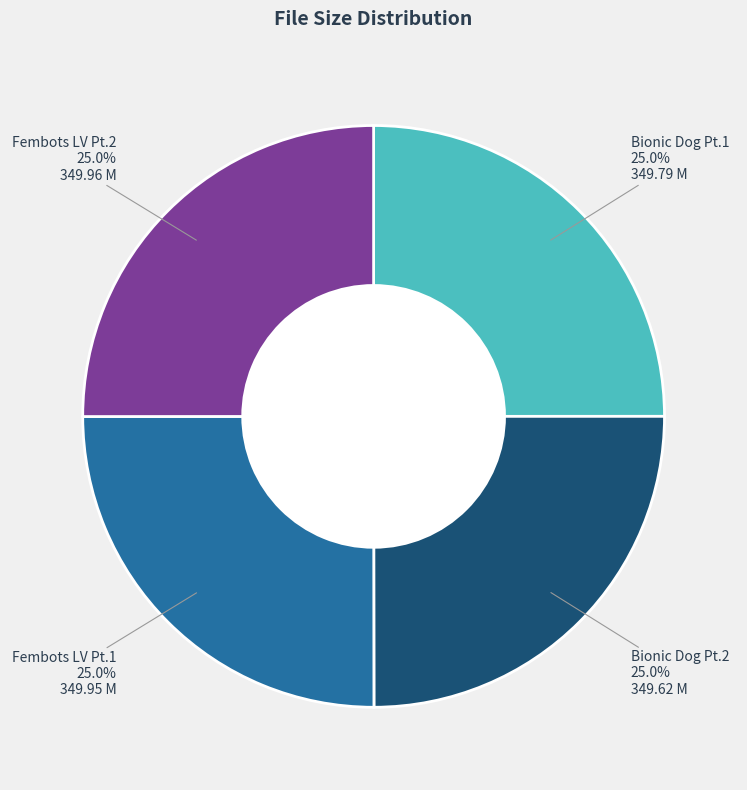

Does any single category account for the majority?

No